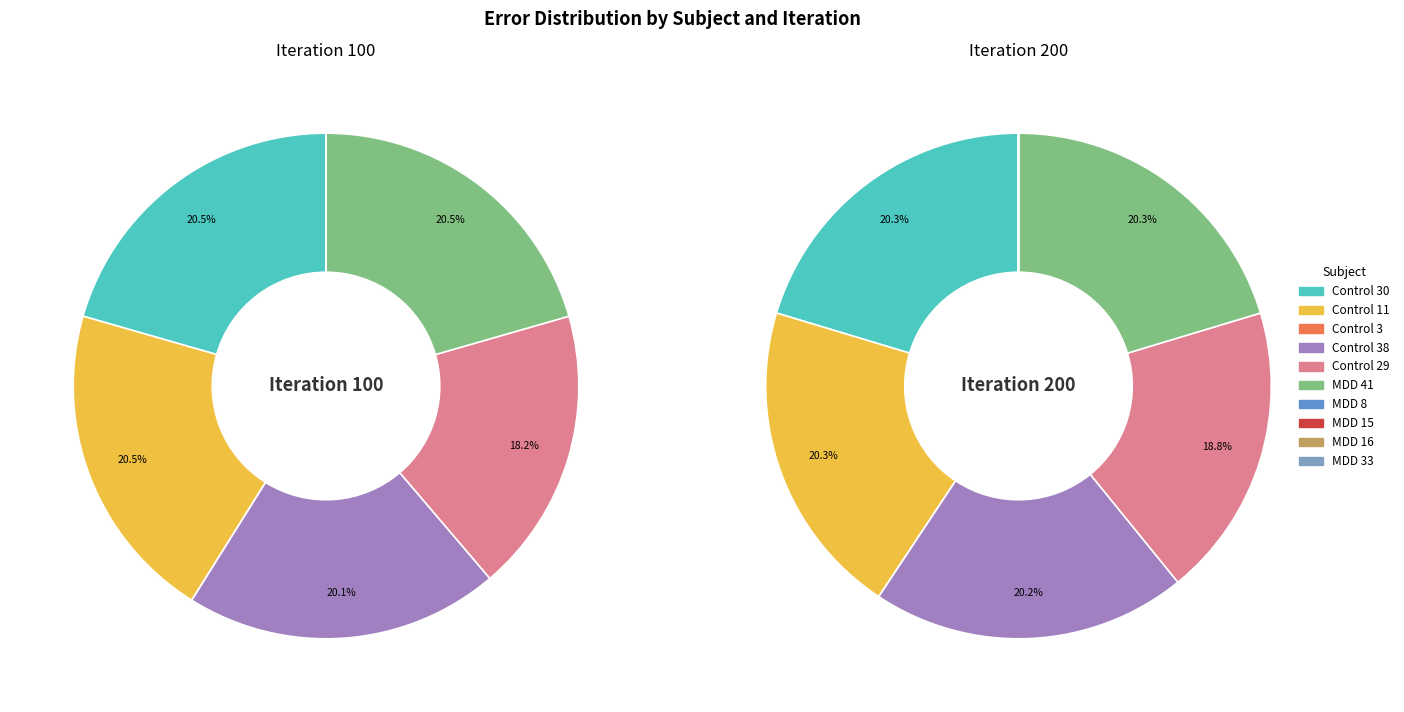

Rank the categories by value from highest to lowest.

Control 30 (200), Control 30 (100), MDD 41 (200), MDD 41 (100), Control 11 (200), Control 11 (100), Control 38 (200), Control 38 (100), Control 29 (200), Control 29 (100), MDD 33 (100), MDD 8 (100), MDD 33 (200), MDD 8 (200), MDD 15 (100), Control 3 (100), MDD 16 (100), MDD 15 (200), Control 3 (200), MDD 16 (200)